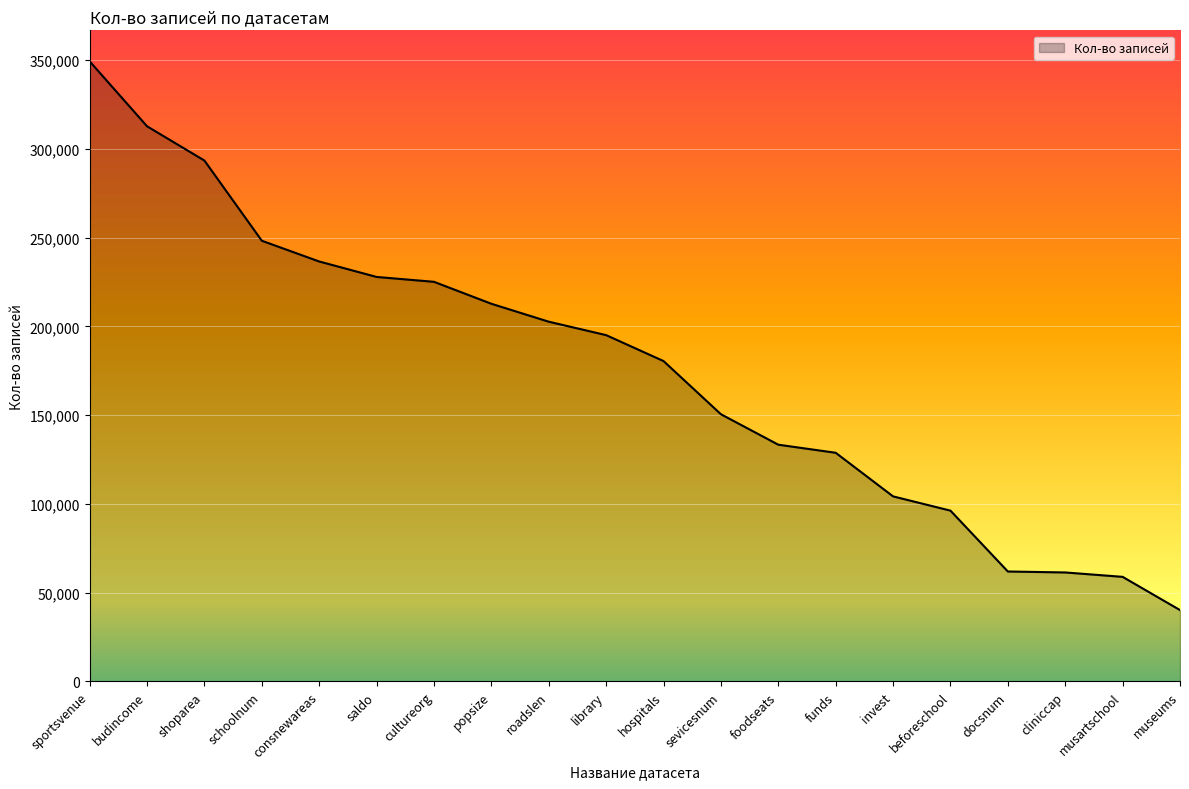

Count the number of categories in the chart.

20